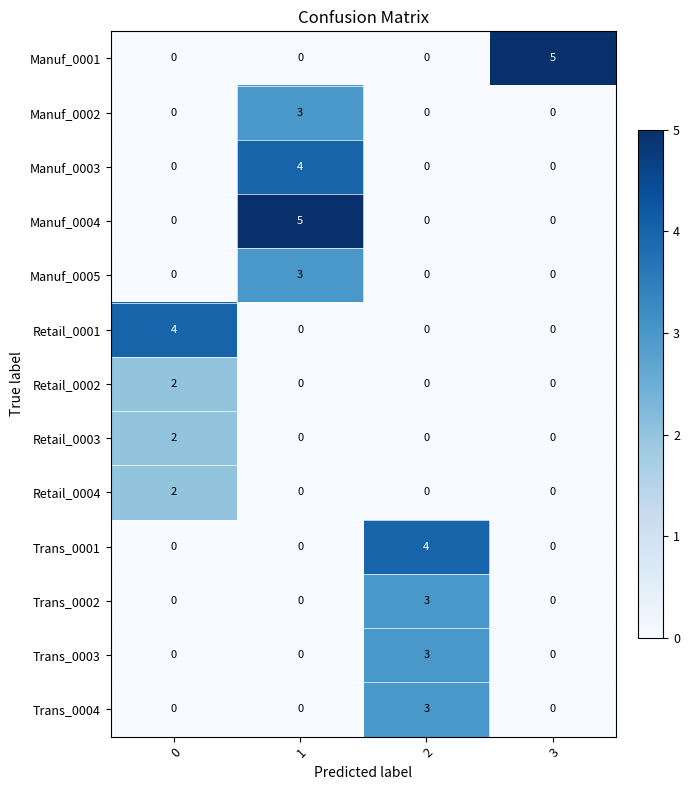

The Manuf_0001 series shows 3 at 1. True or false?

False